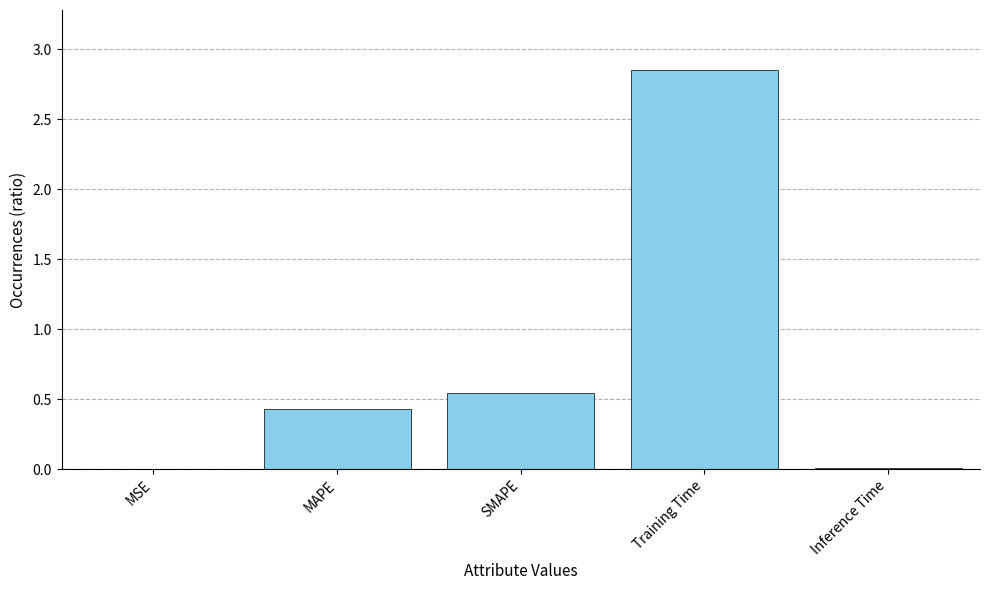

What is the sum of all values?

3.8